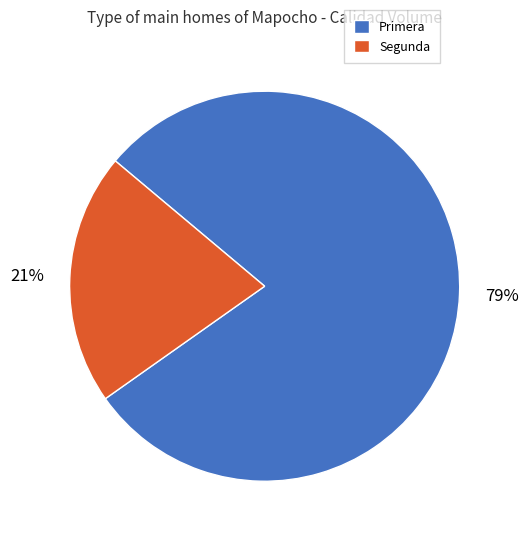

What percentage is the Segunda slice, to the nearest percent?

21%